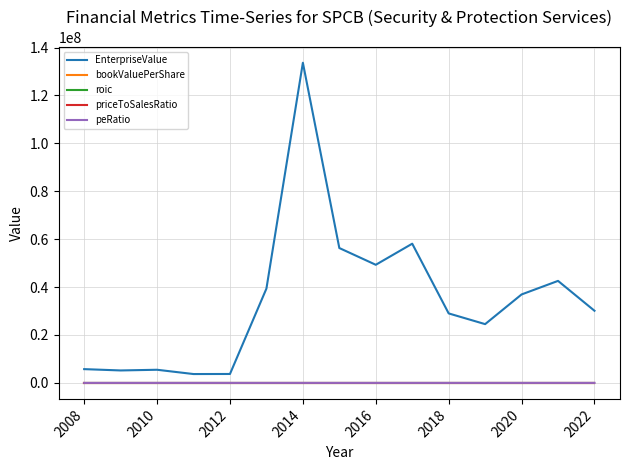

What is the difference between the maximum and minimum values in the priceToSalesRatio series?

4.8